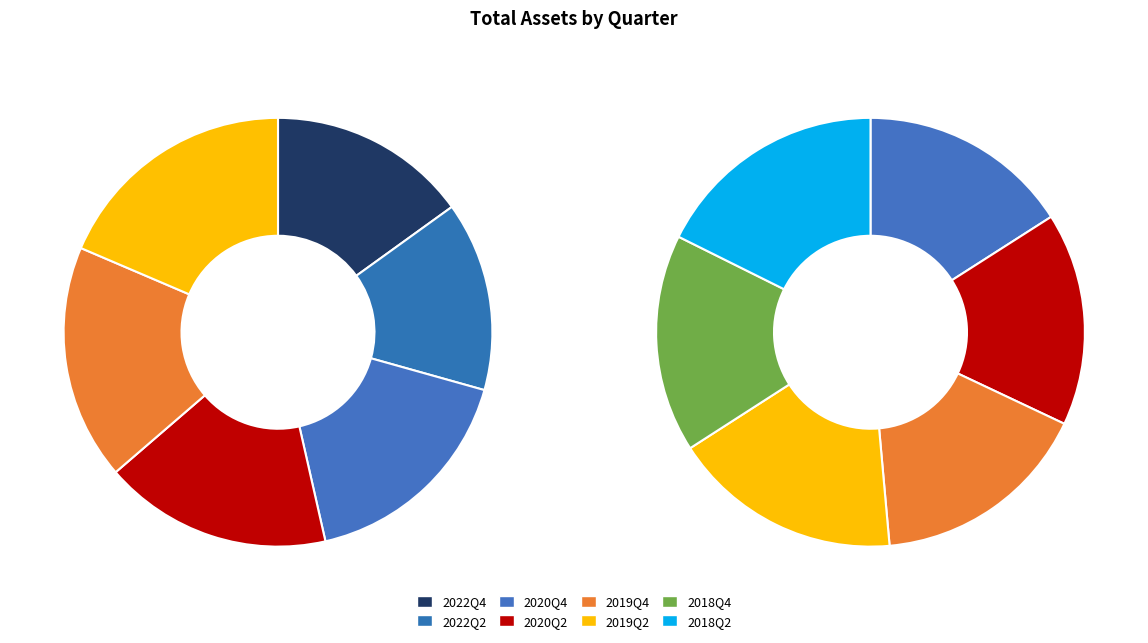

Does 2019Q2 represent more than half of the total?

No